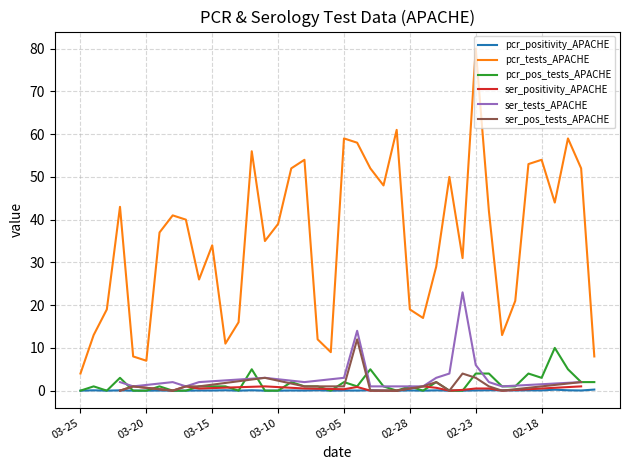

The value of pcr_pos_tests_APACHE at 03-10 is -4.8. True or false?

False